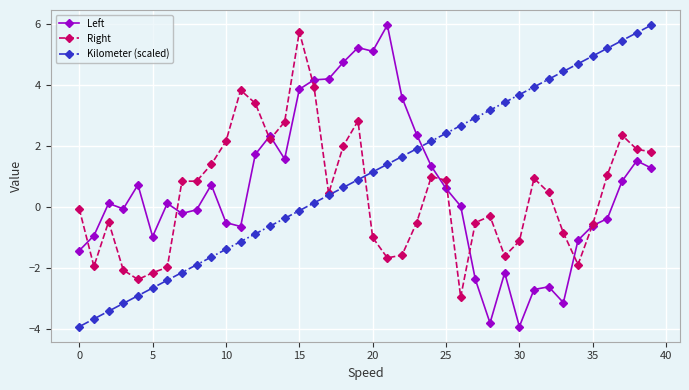

True or false: Kilometer (scaled) has more than 1 points higher than both neighbors.

False